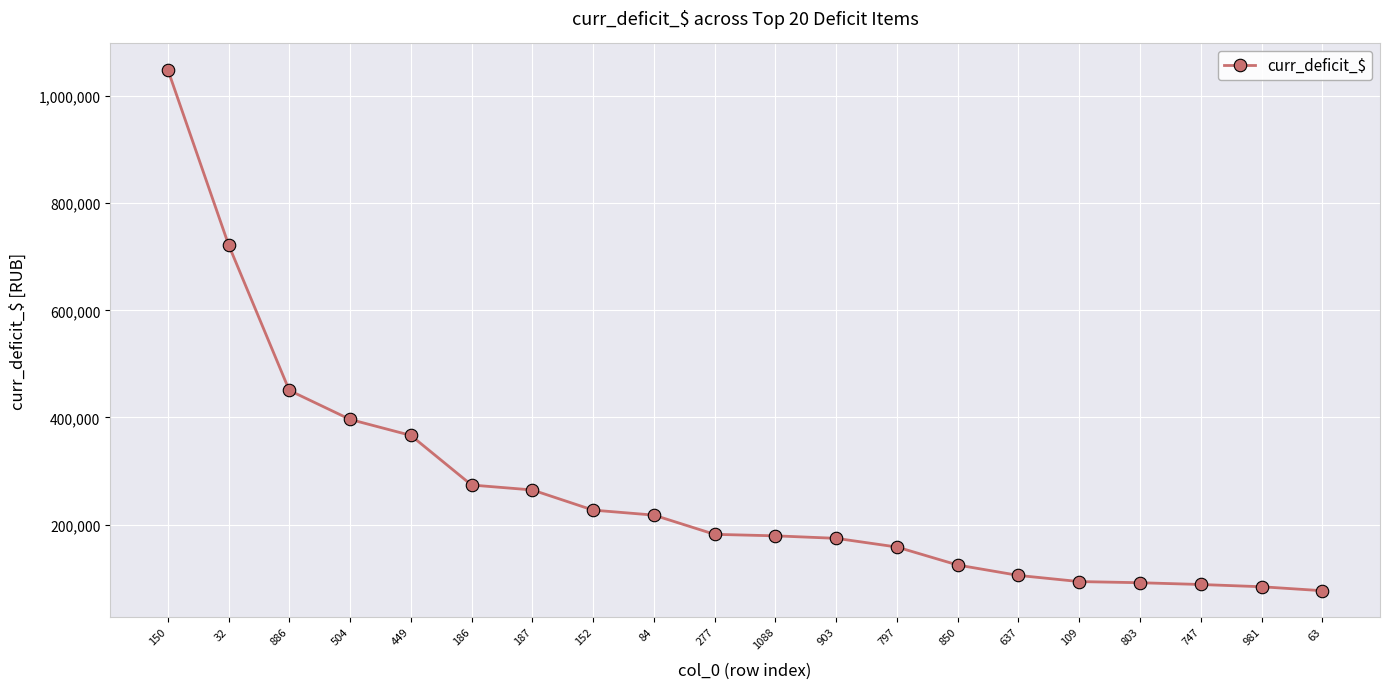

Which has a higher value, 850 or 84?

84